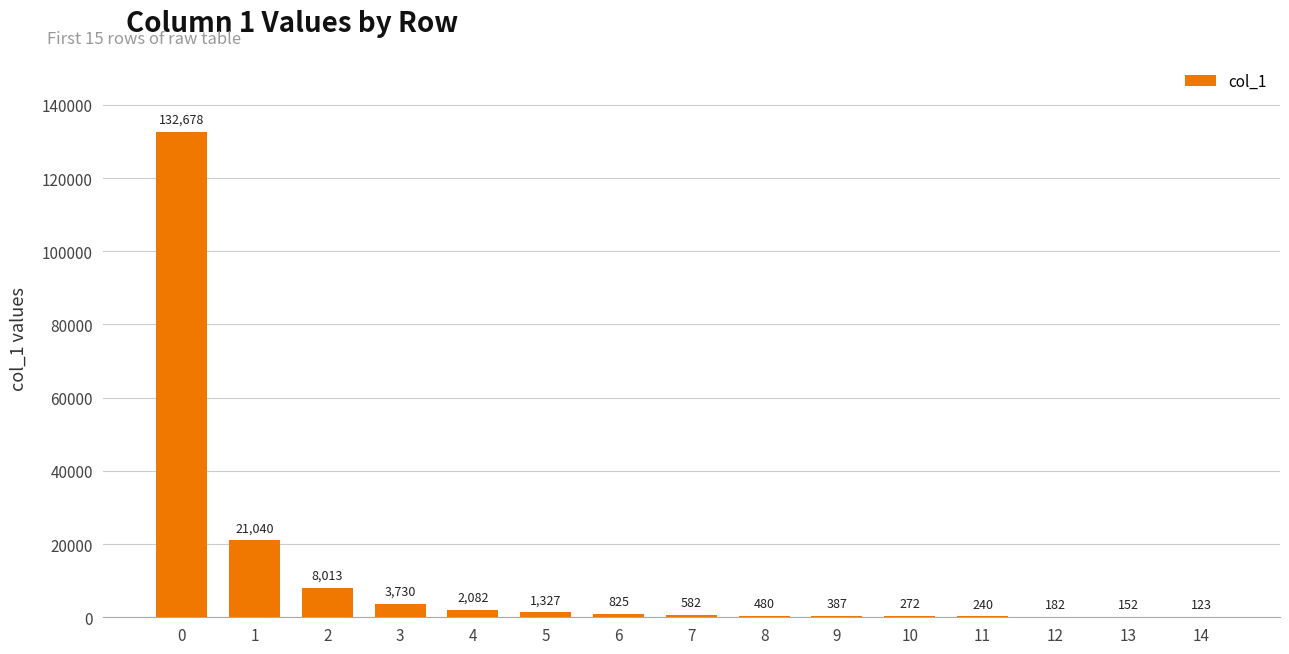

How many distinct data groups are displayed?

1